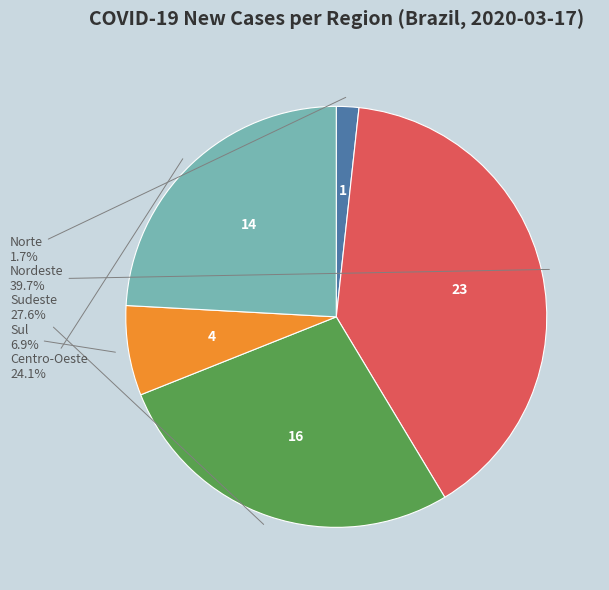

Is there any slice that represents more than half of the pie?

No